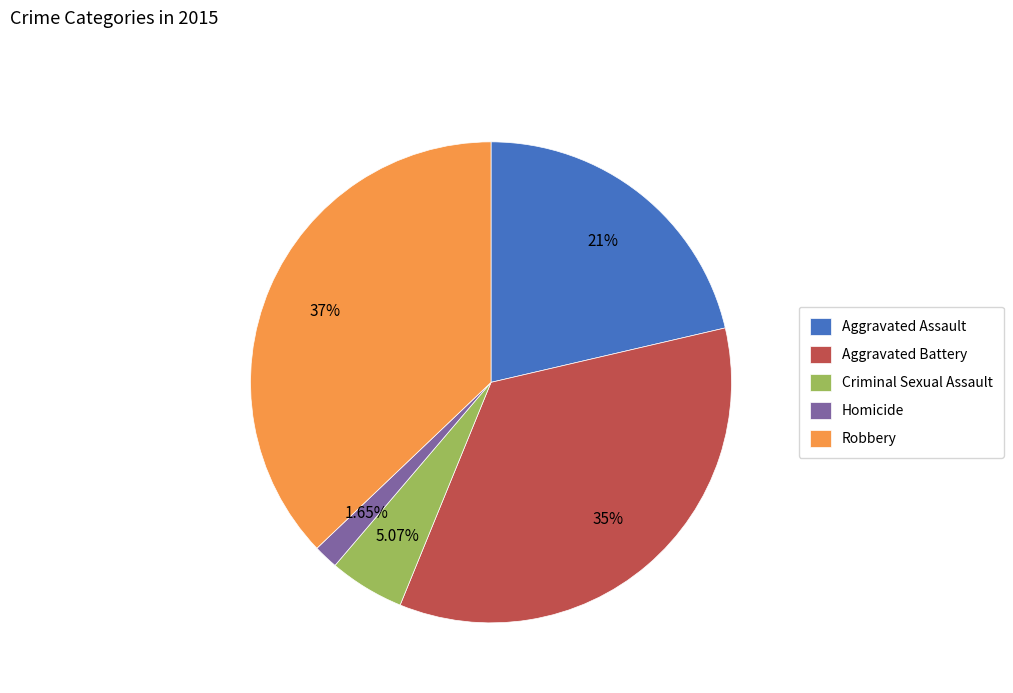

How many segments does this pie chart have?

5